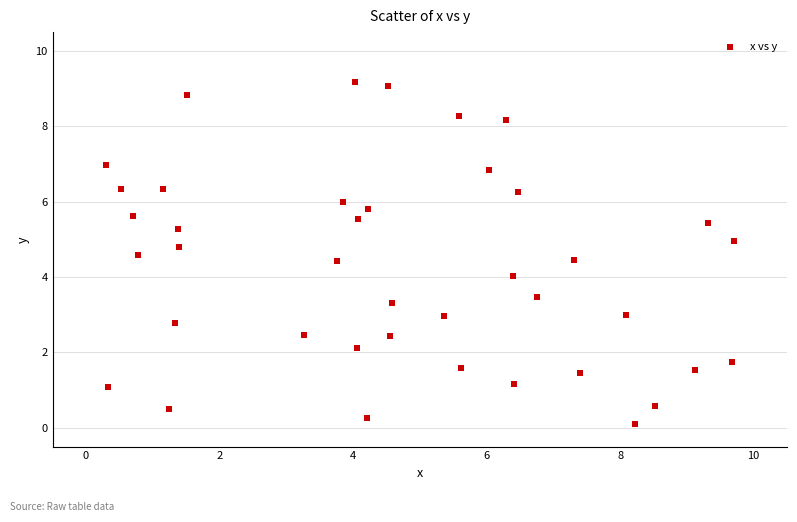

What is the range of X values (max minus min)?

9.4